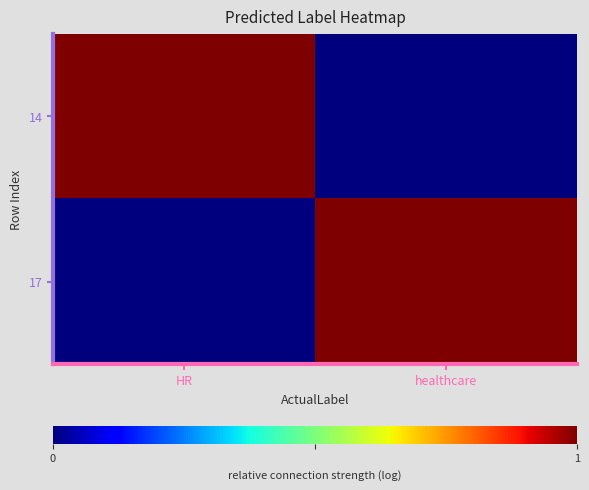

At which category is the sum across all series the highest?

HR